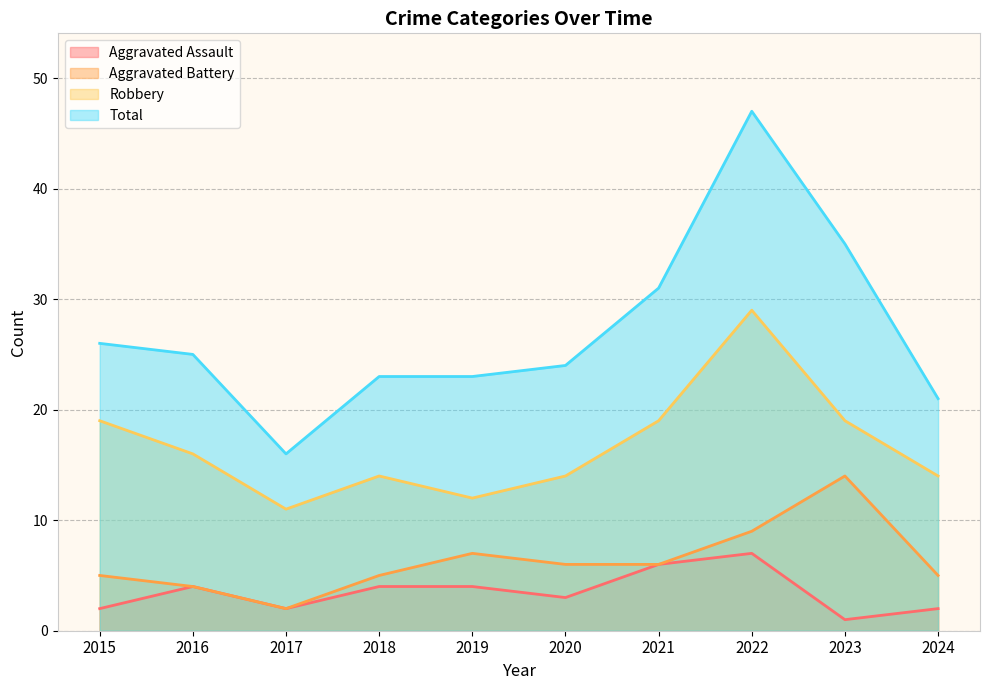

True or false: Total and Aggravated Battery cross at least once.

False